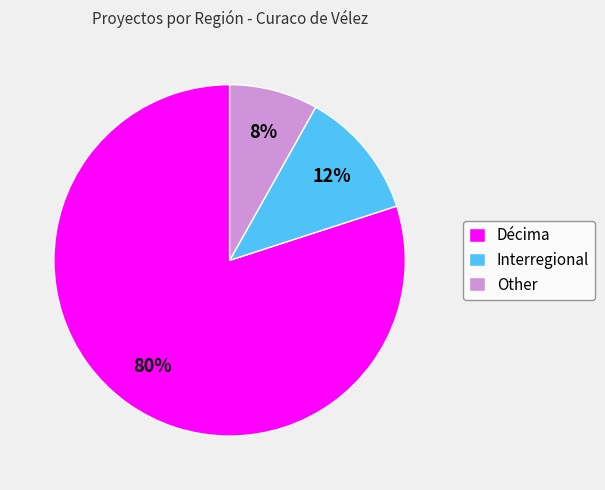

How many slices are in this pie chart?

3